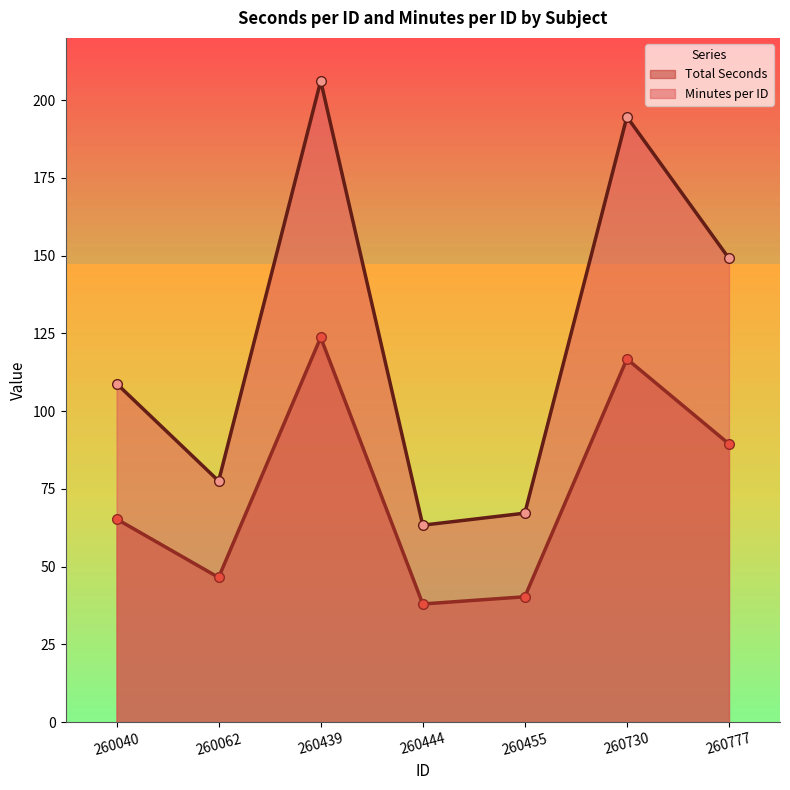

At 260439, list the series in order from largest to smallest.

Minutes per ID, Total Seconds